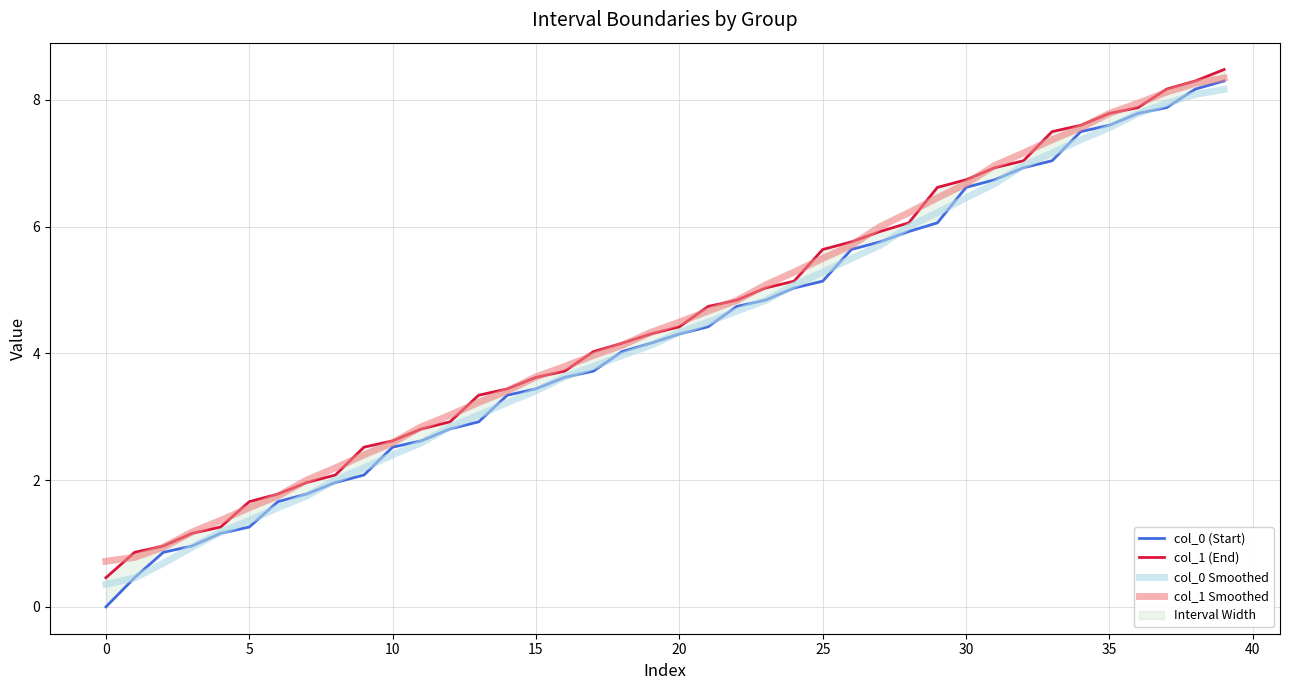

Is the value of col_0 Smoothed at 23 greater than the value of col_0 (Start) at 33?

No